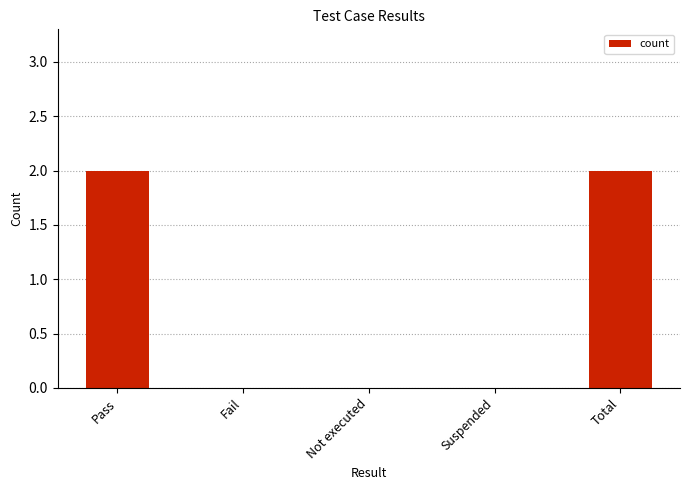

The chart shows a value of 1 at Total. True or false?

False